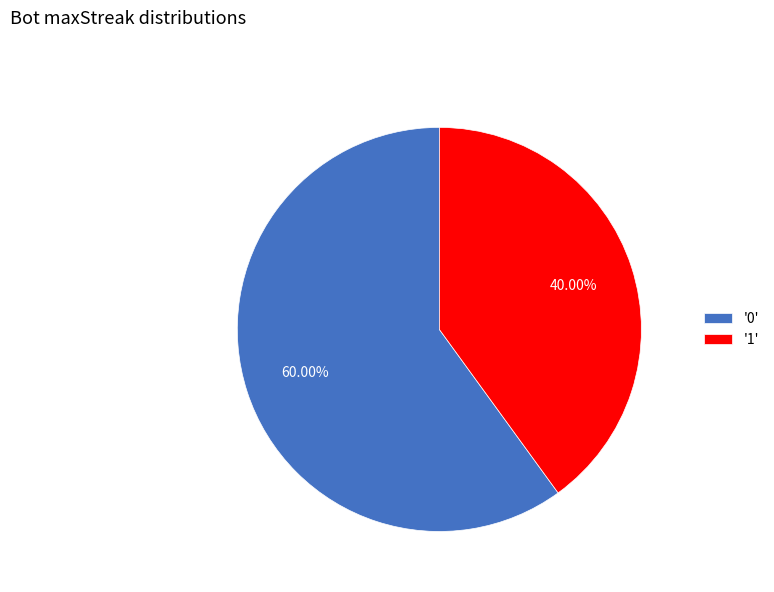

Does any single category account for the majority?

Yes